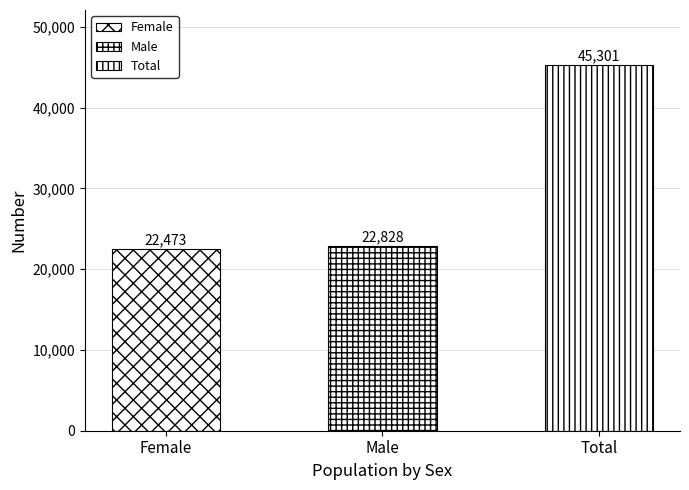

List the labels in order of value, smallest first.

Female, Male, Total